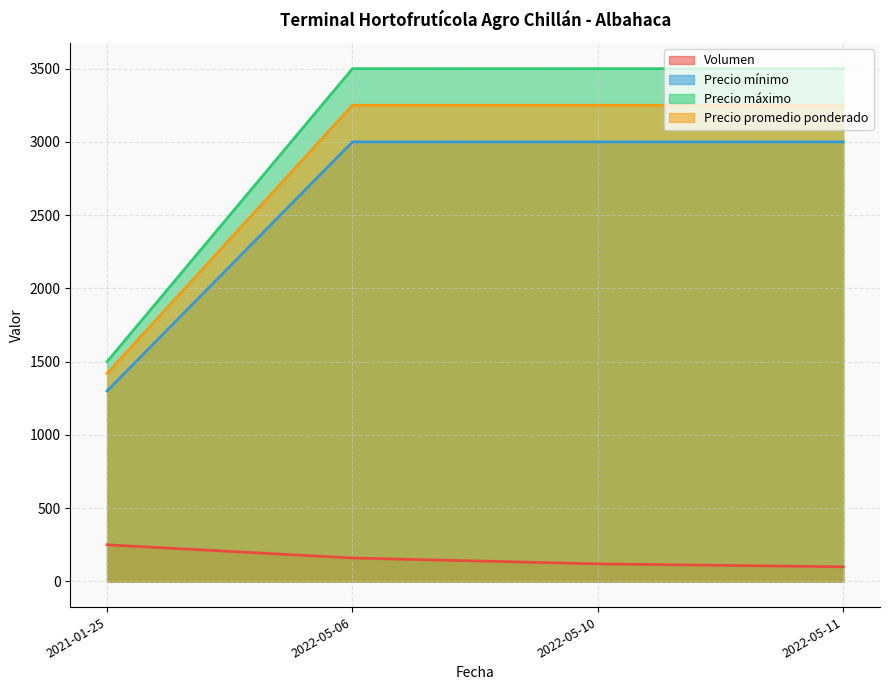

What are all the series names shown in the legend?

Volumen, Precio mínimo, Precio máximo, Precio promedio ponderado